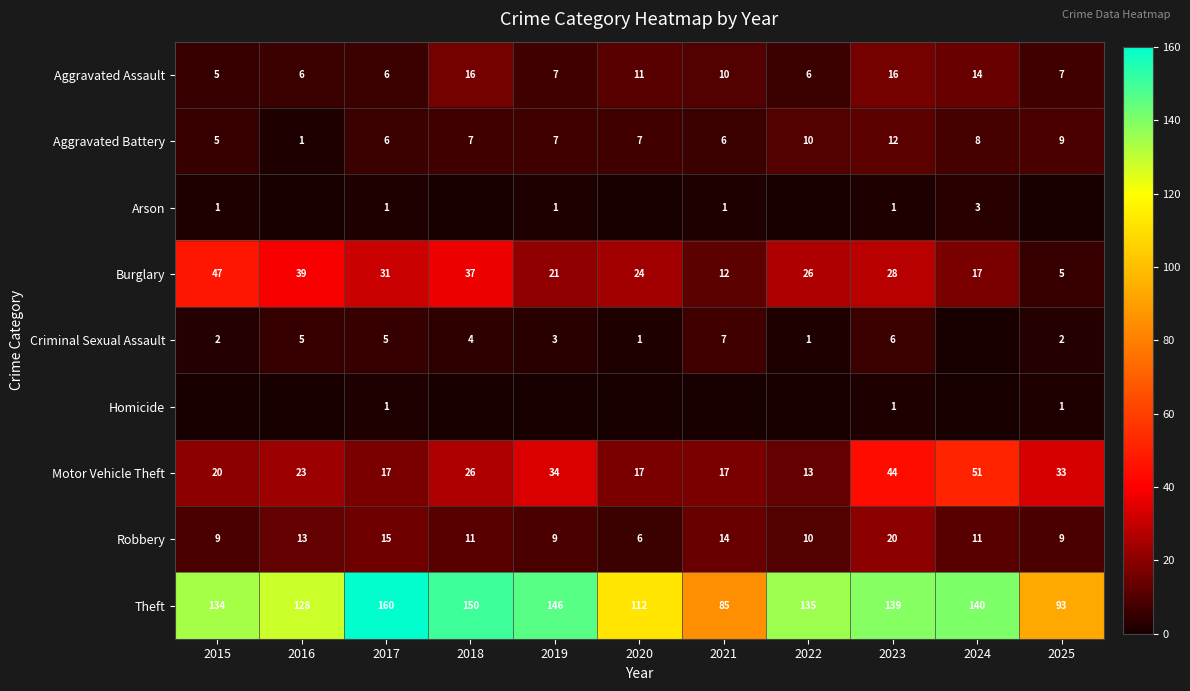

Which category has the highest value in the Burglary series?

2015